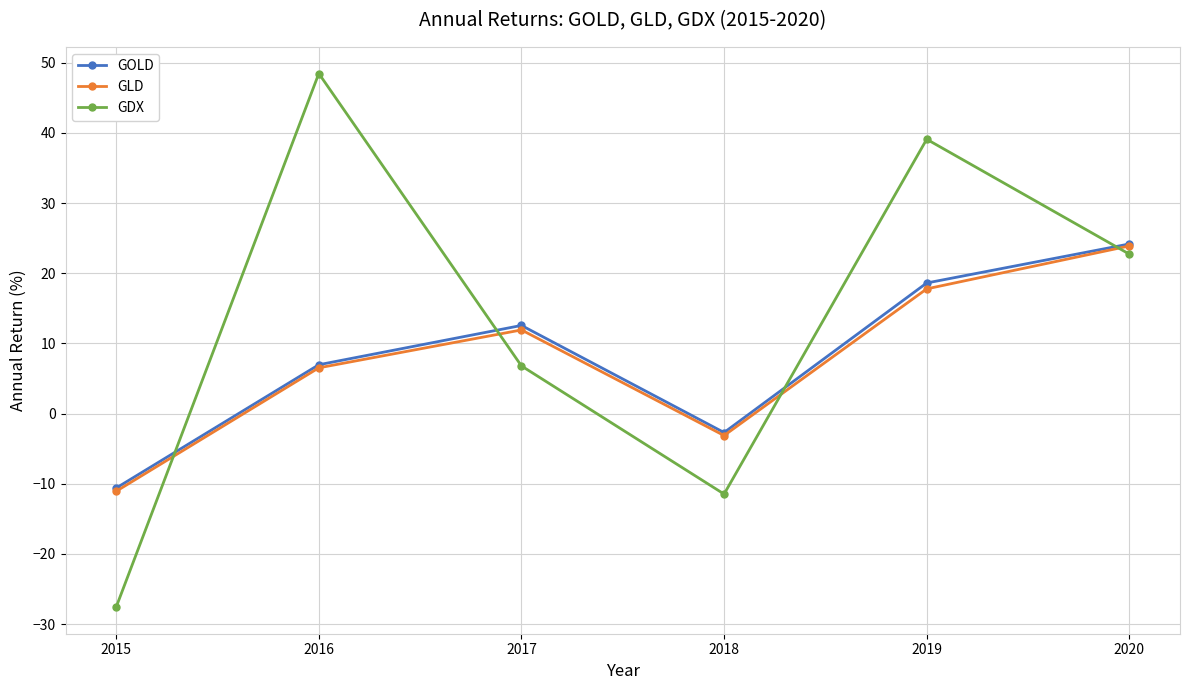

What is the value of the GOLD point at the 3rd from the left?

12.6